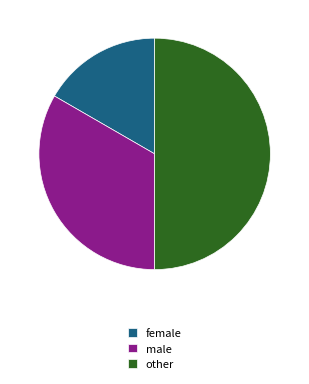

Which slice is the smallest?

female